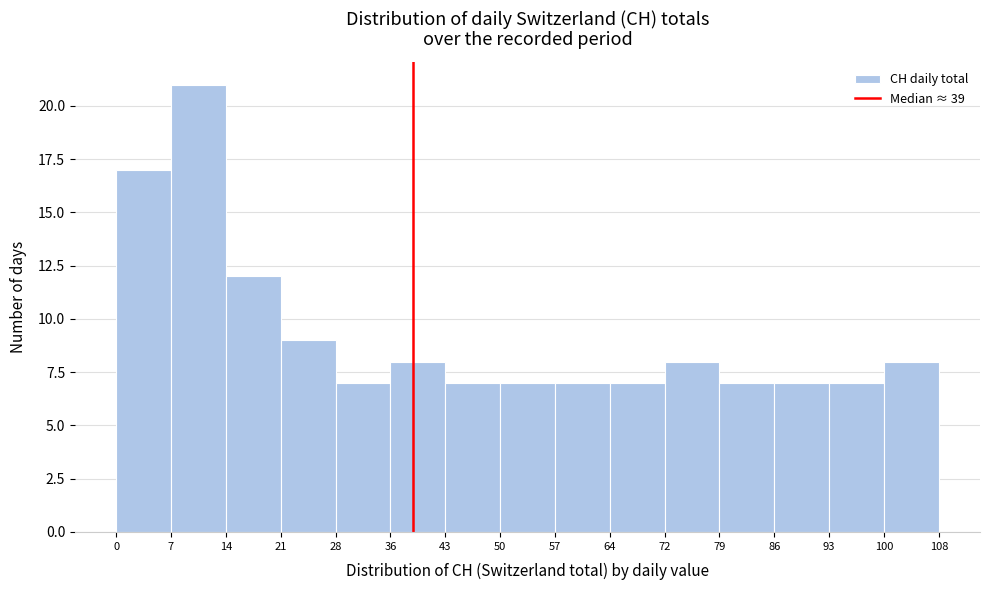

Reading left to right, transcribe this chart: for each bar, give the range it covers on the x-axis and its height. The values are not printed on the chart, so give them approximately, as read against the axis.

0 to 7: 17
7 to 14: 21
14 to 21: 12
21 to 28: 9
28 to 36: 7
36 to 43: 8
43 to 50: 7
50 to 57: 7
57 to 64: 7
64 to 72: 7
72 to 79: 8
79 to 86: 7
86 to 93: 7
93 to 100: 7
100 to 108: 8